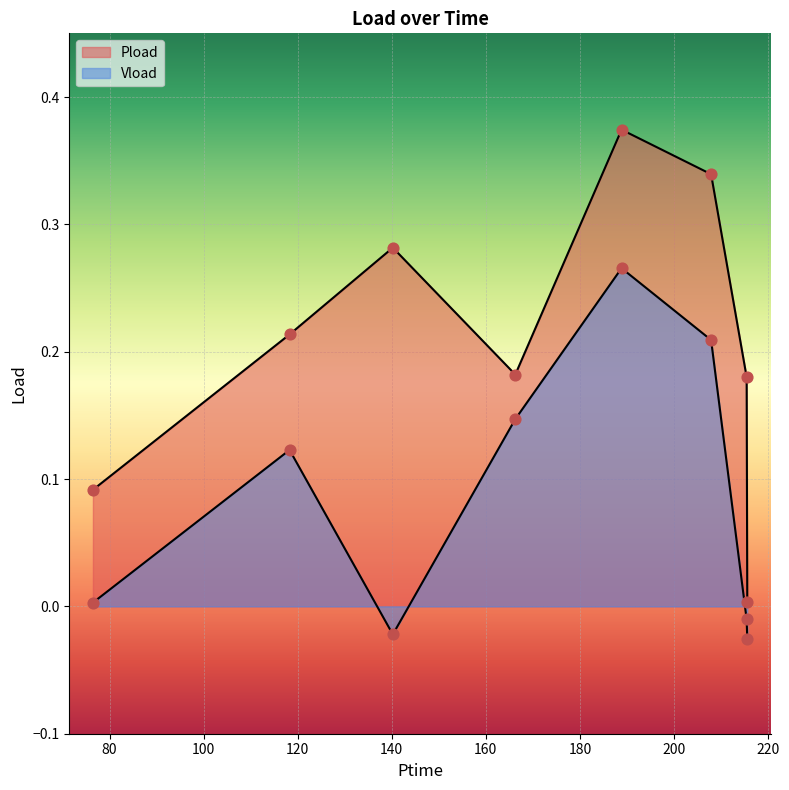

At which category is the sum across all series the highest?

188.856